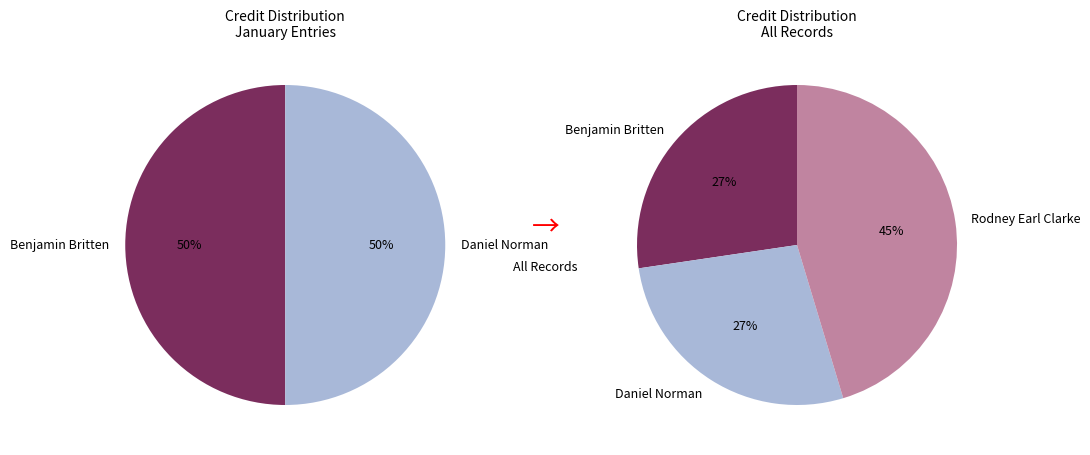

How many slices are in this pie chart?

3